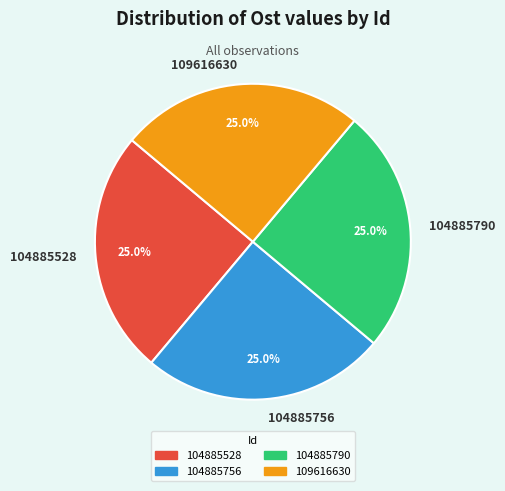

Approximately how many times larger is the value at 104885756 compared to 104885528?

1.0